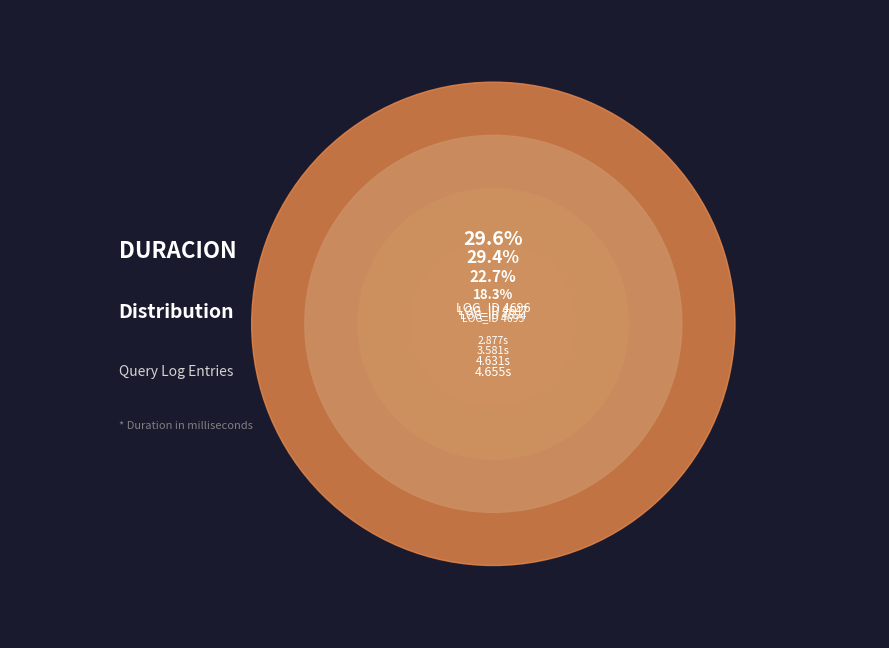

Combined, do 4647 and 4654 account for over 50%?

Yes